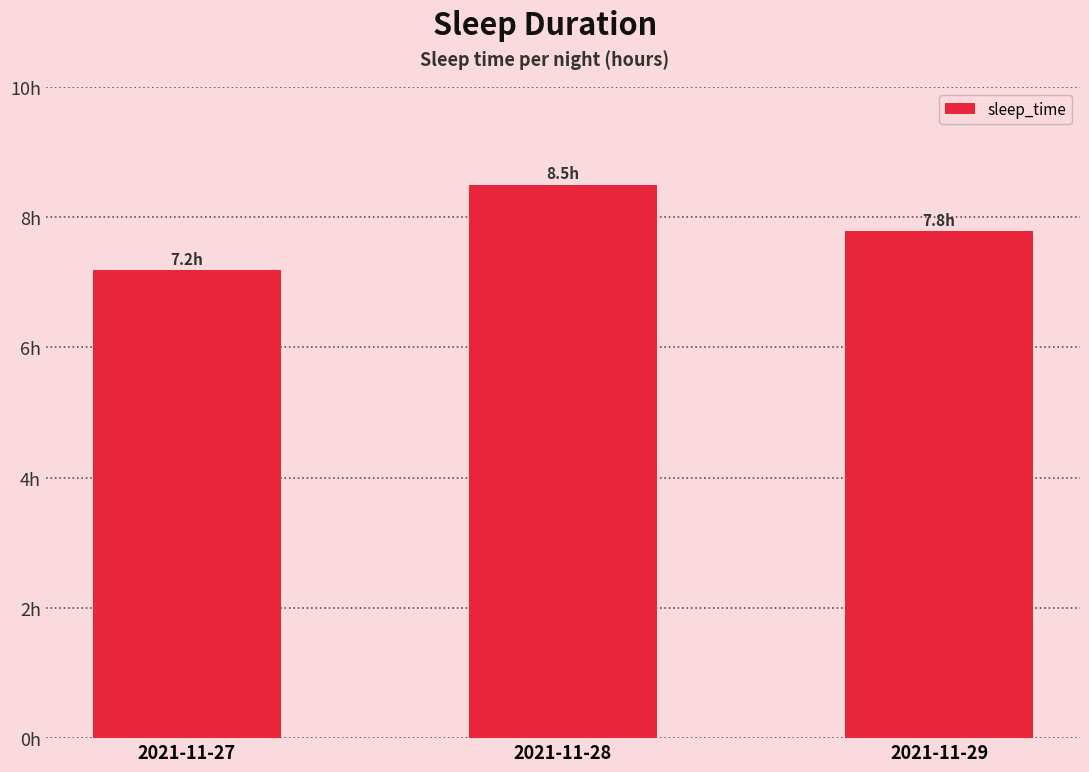

Which label corresponds to the smallest value in the chart?

2021-11-27